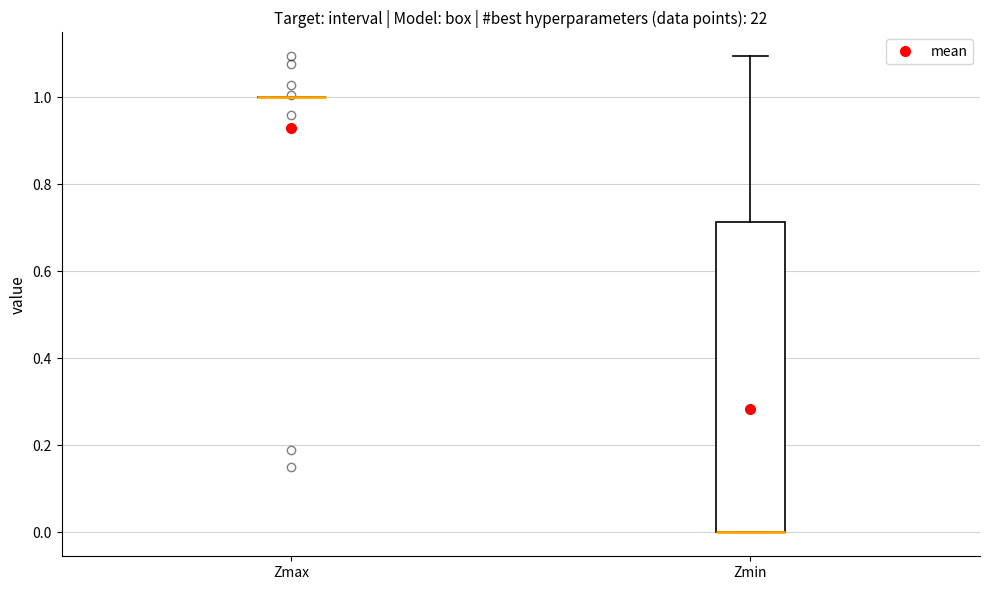

Reading left to right, read every box against the y-axis: the position of its median line, the range the box covers, and the ends of its whiskers. The values are not printed on the chart, so give them approximately, as read against the axis.

Zmax: box collapsed to a line at 1.00, whiskers 1.00 to 1.00
Zmin: median 0.00 (drawn on the box's lower edge), box 0.00 to 0.72, whiskers 0.00 to 1.10